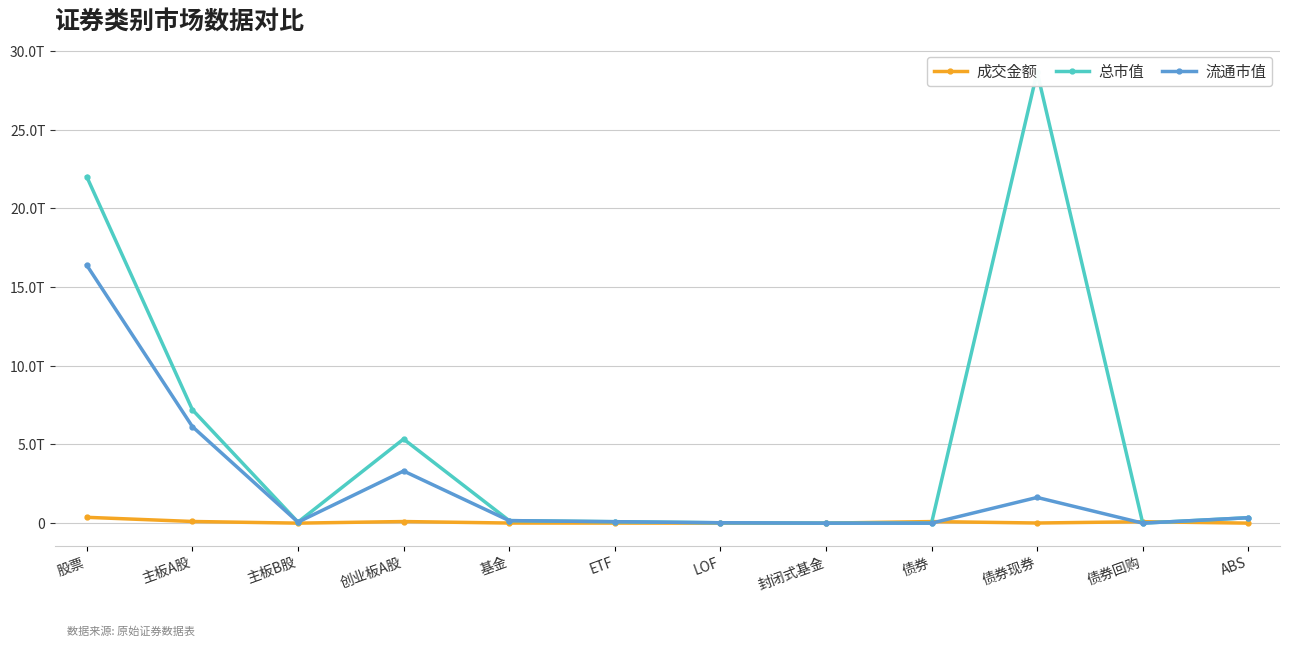

In 流通市值, how many points are higher than both neighbors (excluding endpoints)?

2